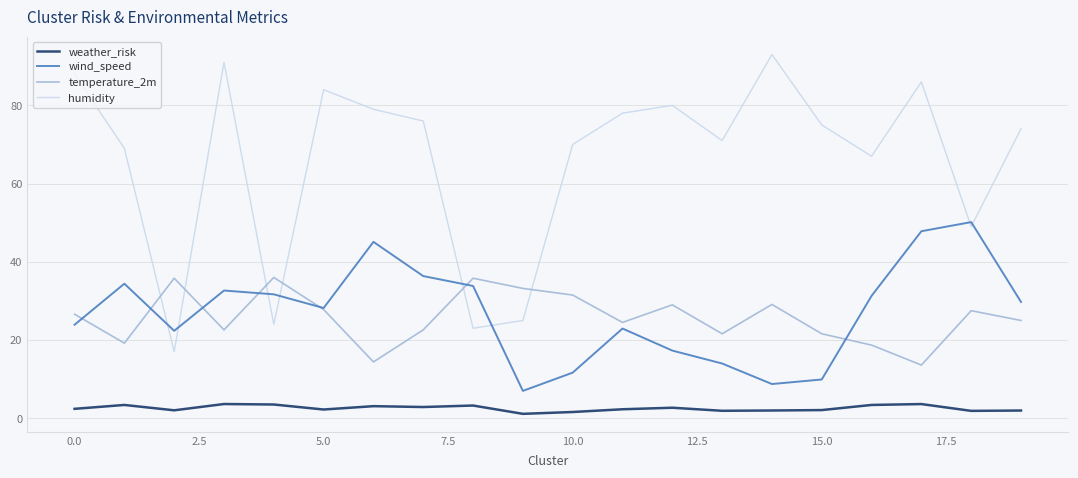

What is the greatest value displayed?

93.0